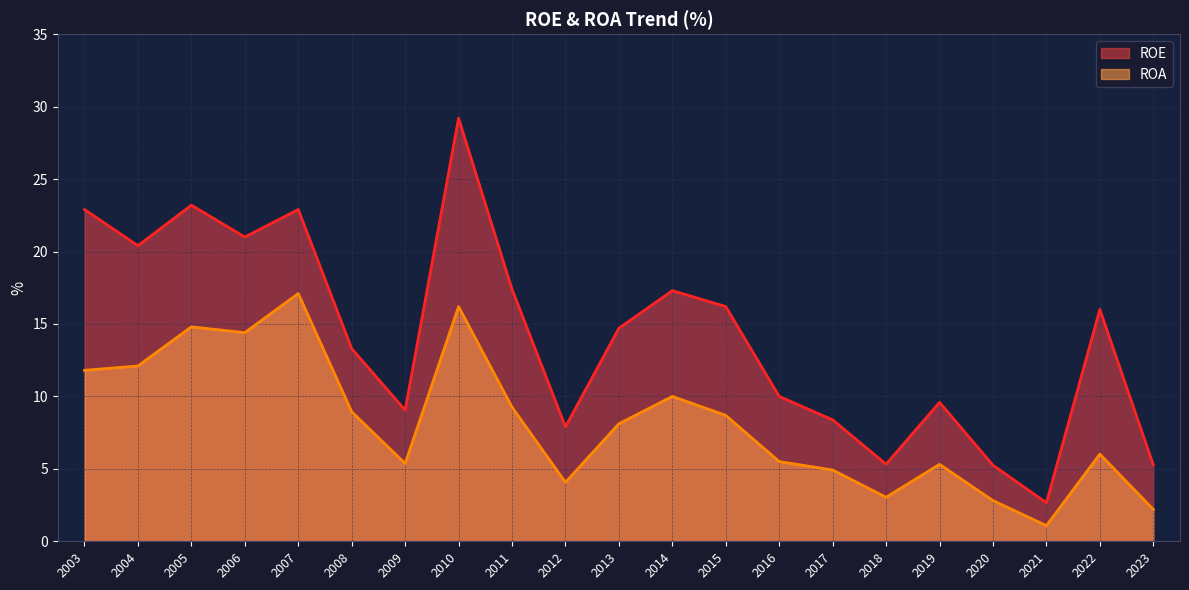

At which category is the sum across all series the highest?

2010